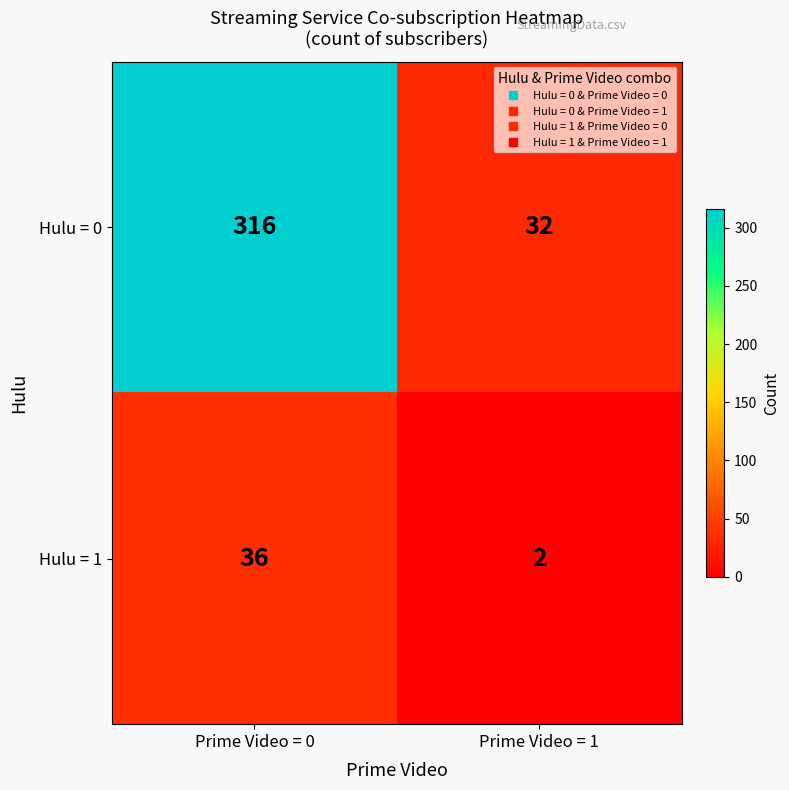

At which label does Hulu = 0 reach its minimum?

Prime Video = 1